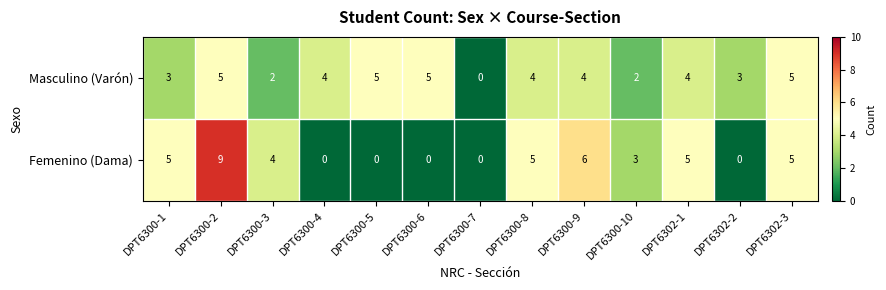

Reading left to right, list all the values displayed in this chart.

Masculino (Varón): DPT6300-1=3	DPT6300-2=5	DPT6300-3=2	DPT6300-4=4	DPT6300-5=5	DPT6300-6=5	DPT6300-7=0	DPT6300-8=4	DPT6300-9=4	DPT6300-10=2	DPT6302-1=4	DPT6302-2=3	DPT6302-3=5
Femenino (Dama): DPT6300-1=5	DPT6300-2=9	DPT6300-3=4	DPT6300-4=0	DPT6300-5=0	DPT6300-6=0	DPT6300-7=0	DPT6300-8=5	DPT6300-9=6	DPT6300-10=3	DPT6302-1=5	DPT6302-2=0	DPT6302-3=5